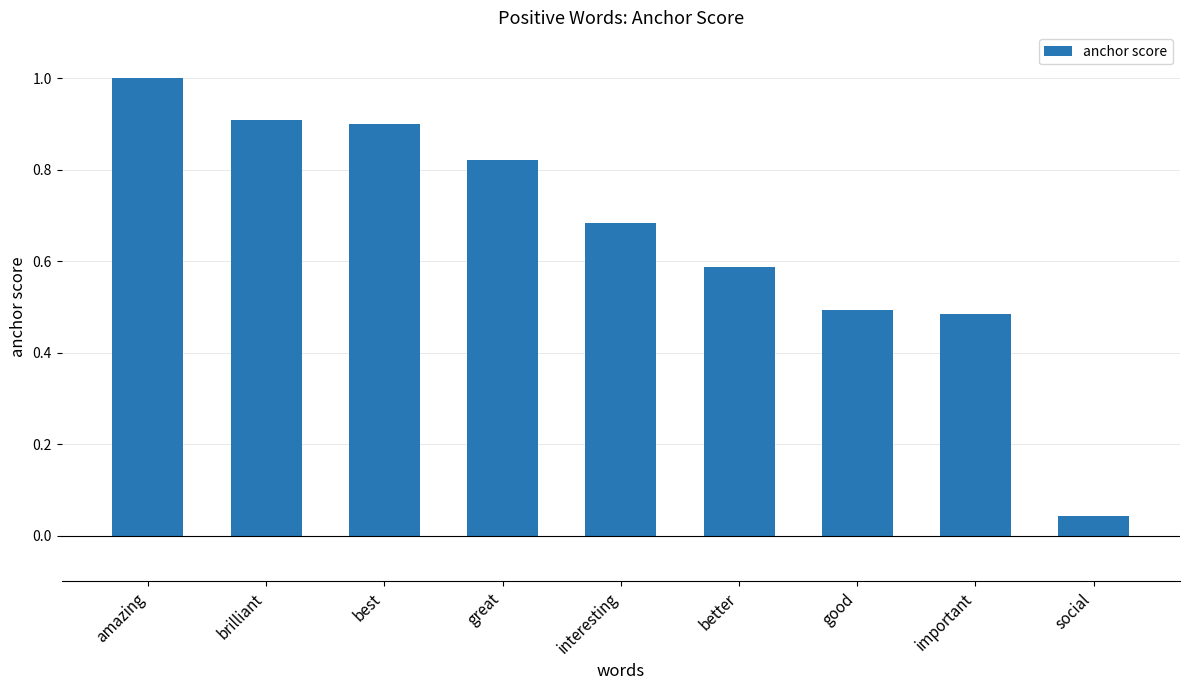

What is the label of the 4th bar from the right?

better